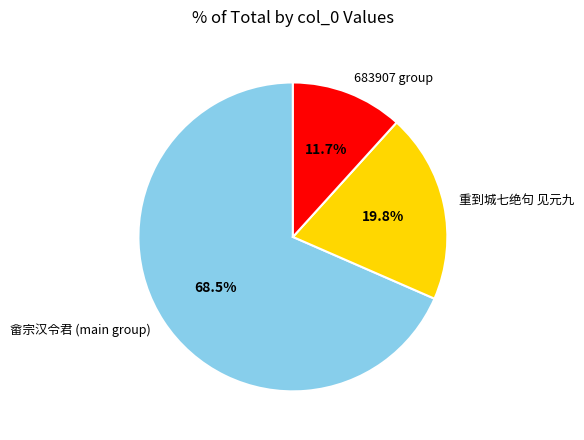

What is the smallest slice in the pie chart?

683907 group